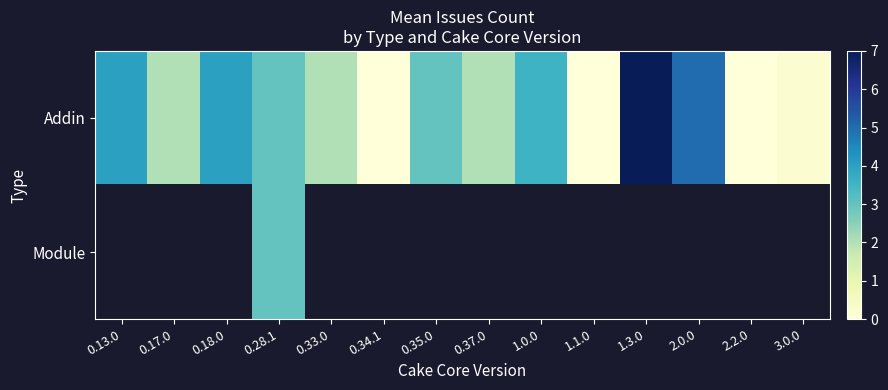

Which series has the widest spread of values?

row_0